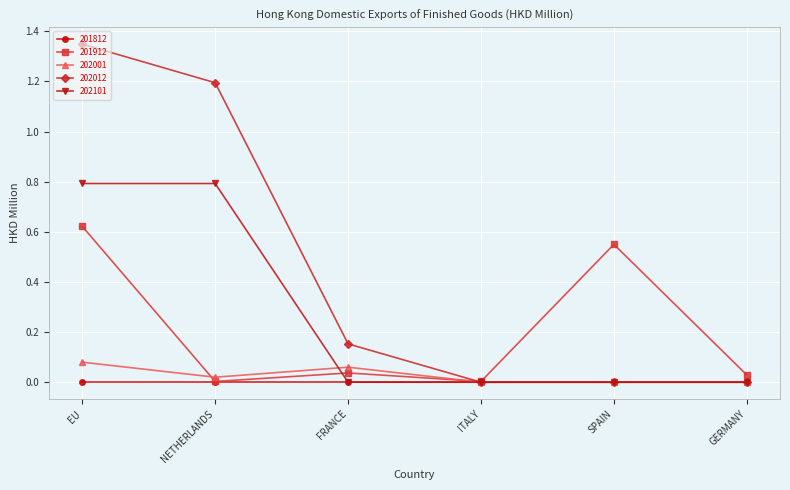

List the series in order of their peak value, highest first.

202012, 202101, 201912, 202001, 201812